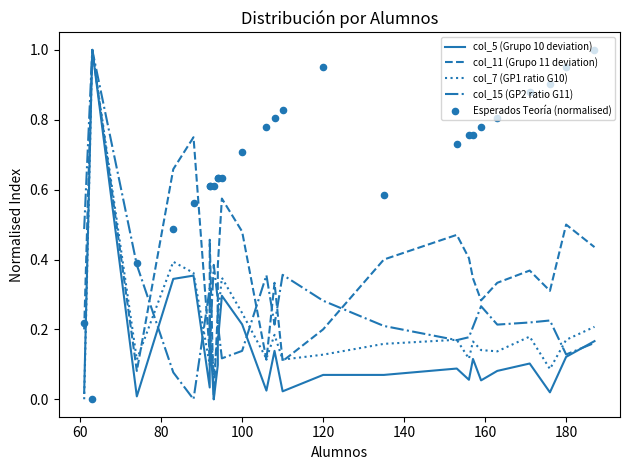

Is the value of col_7 (GP1 ratio G10) at 80 greater than the value of Esperados Teoría (normalised) at 14?

No